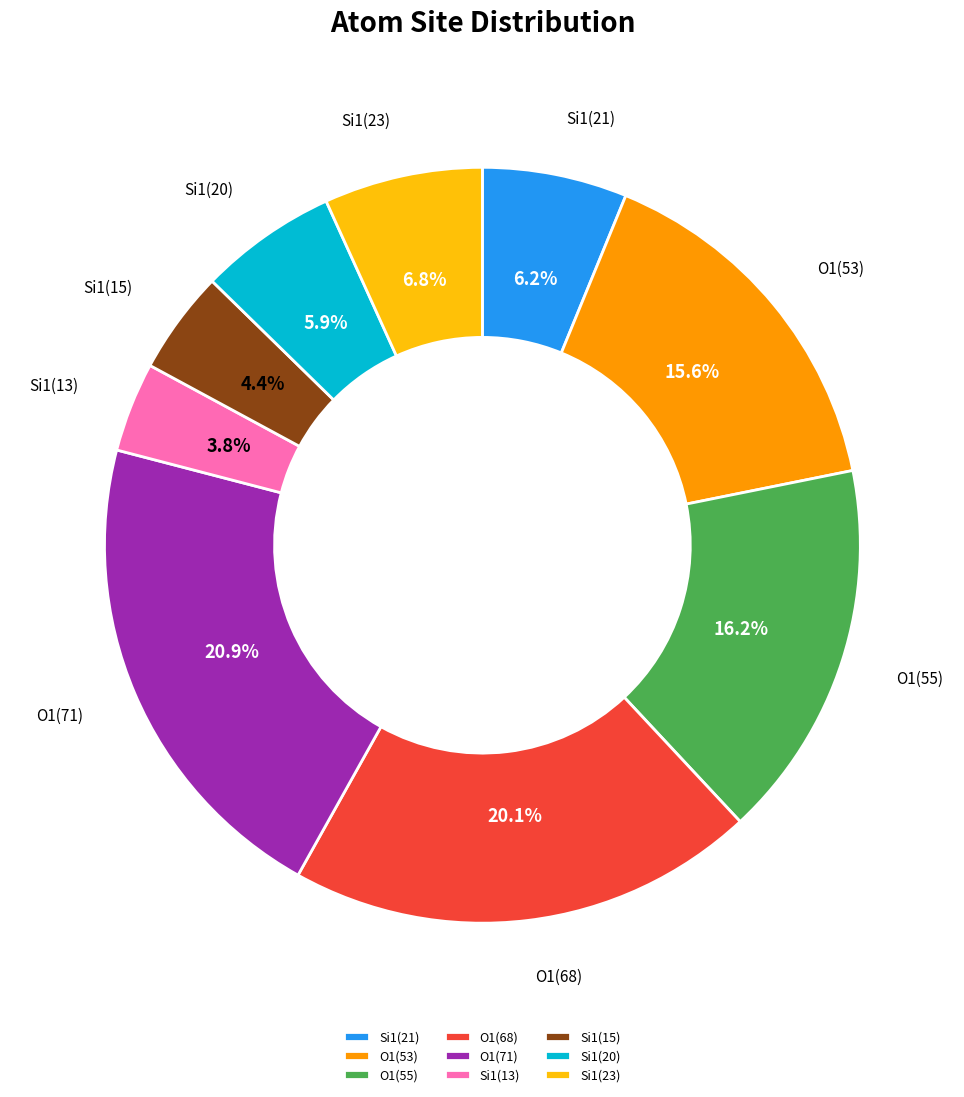

What is the largest slice in the pie chart?

O1(71)